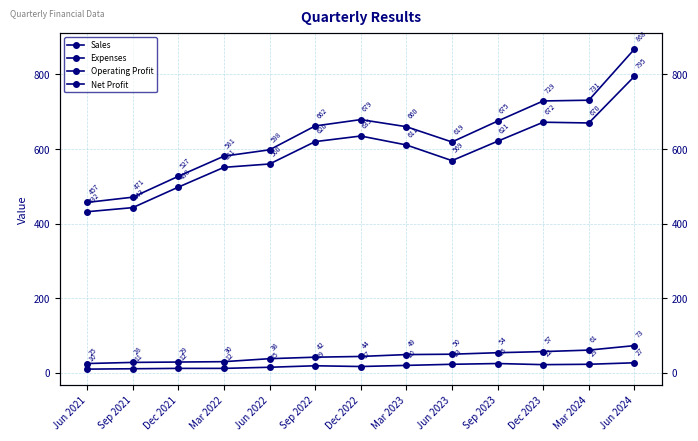

Where does the Sales series first go above 660?

Sep 2022